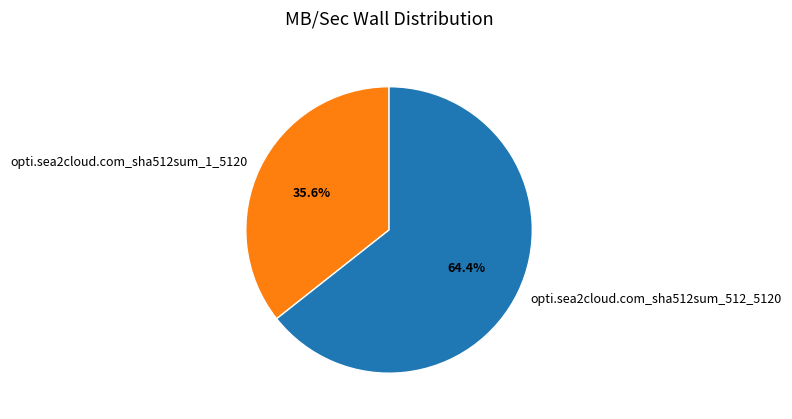

Count the number of slices in the pie.

2